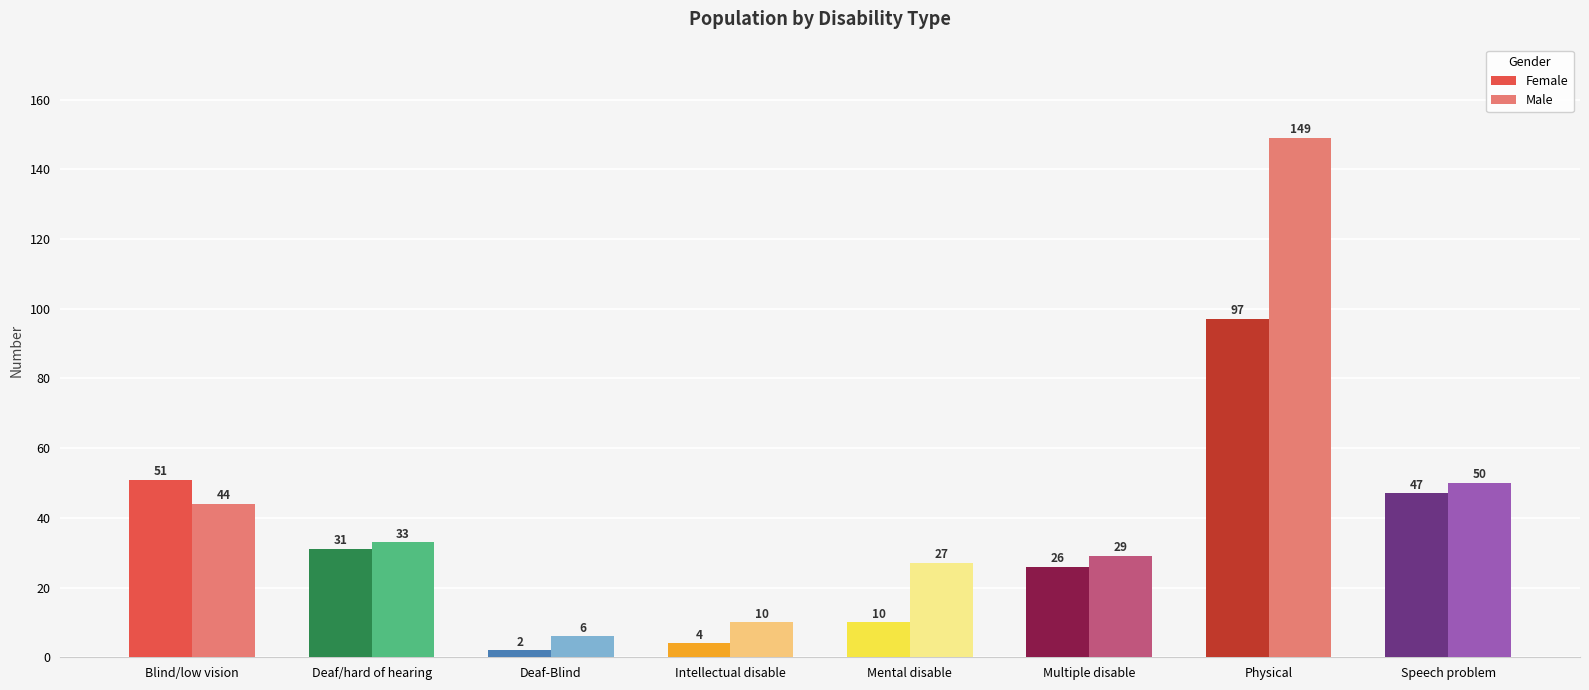

What is the maximum value for Male?

149